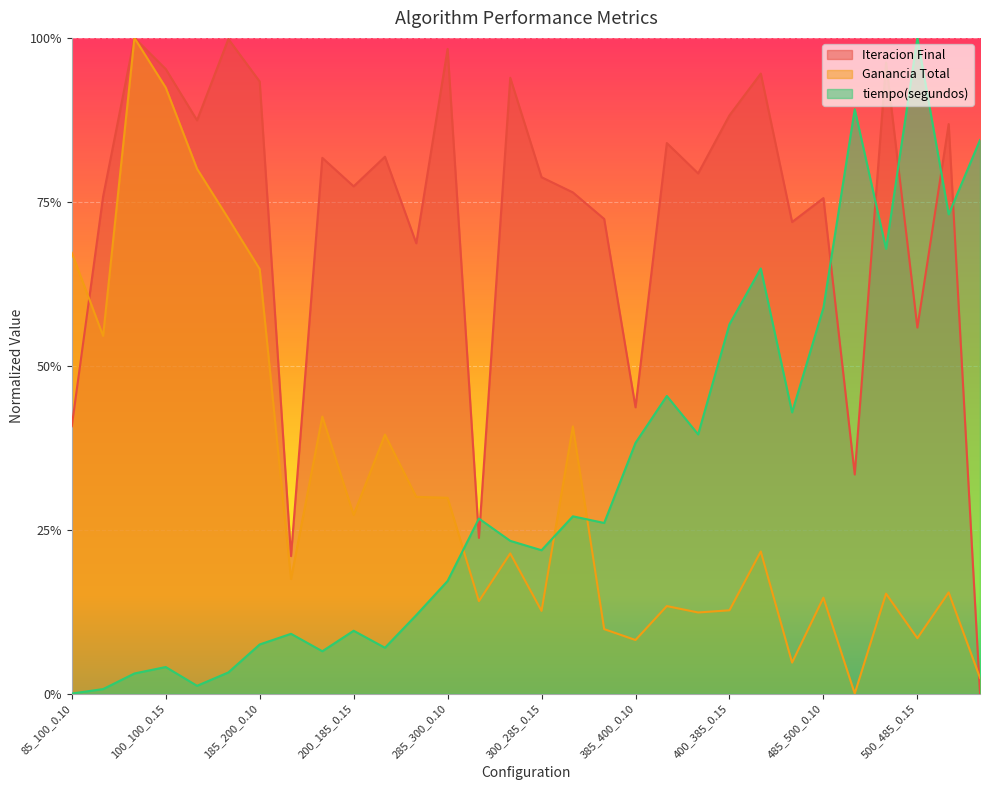

What is the difference between the second highest and second lowest values in the Iteracion Final series?

0.8